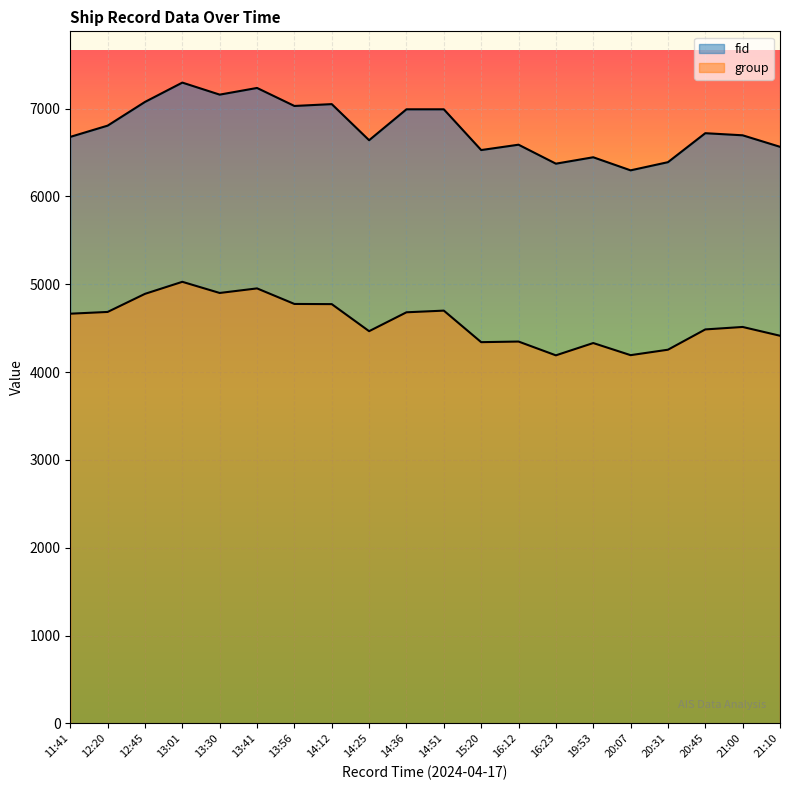

Does the chart display data point markers on the line(s)?

No